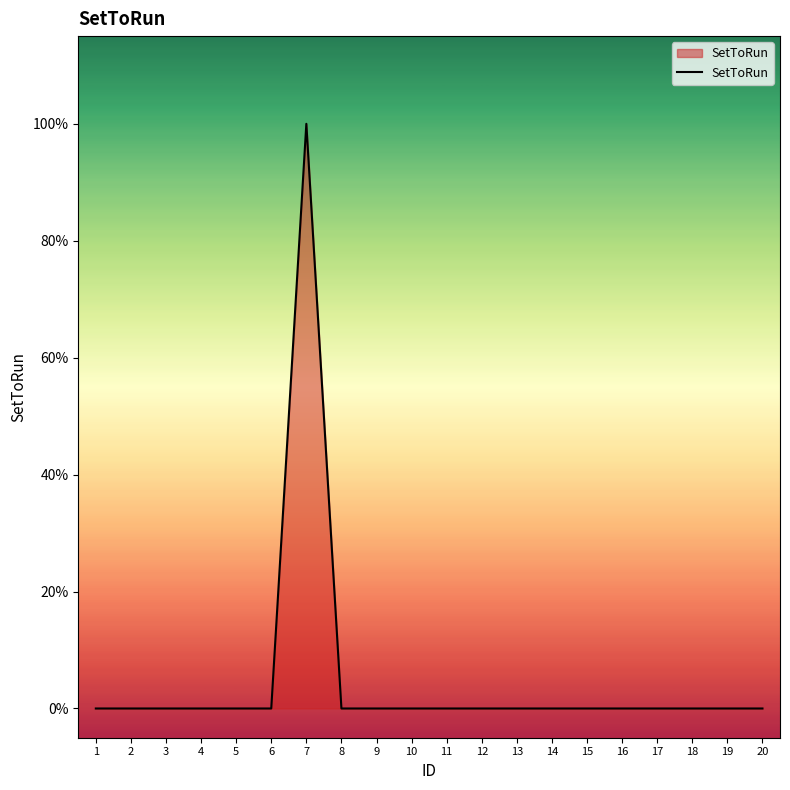

Does the chart have visible grid lines?

No